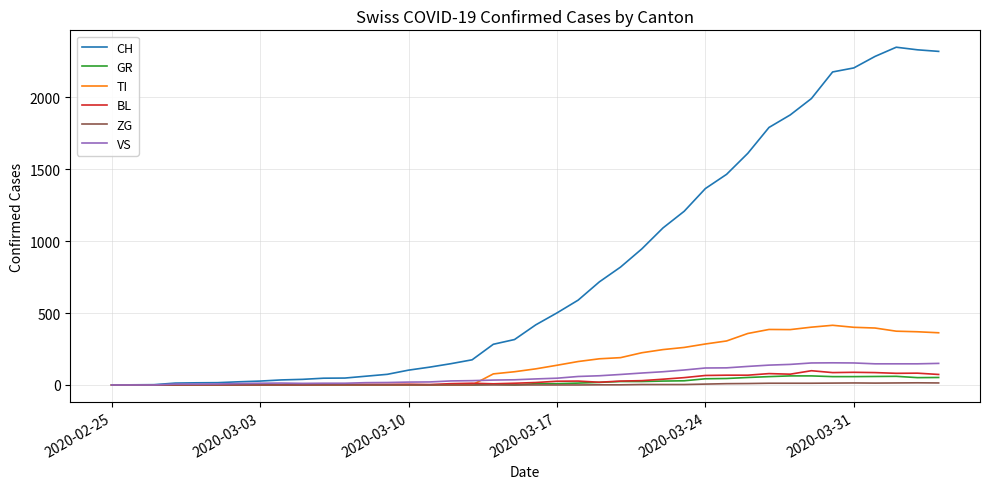

What is the maximum value shown in the chart?

2349